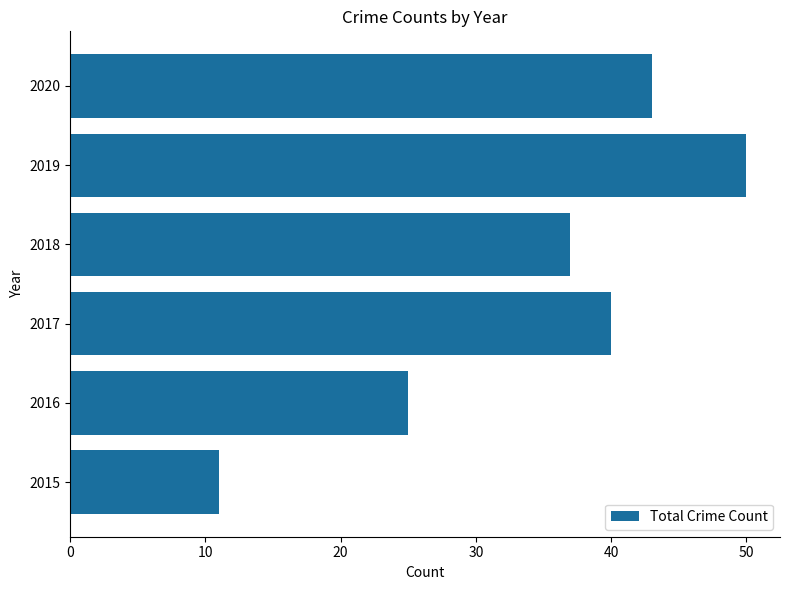

At which category does the chart reach its peak across all series?

2019